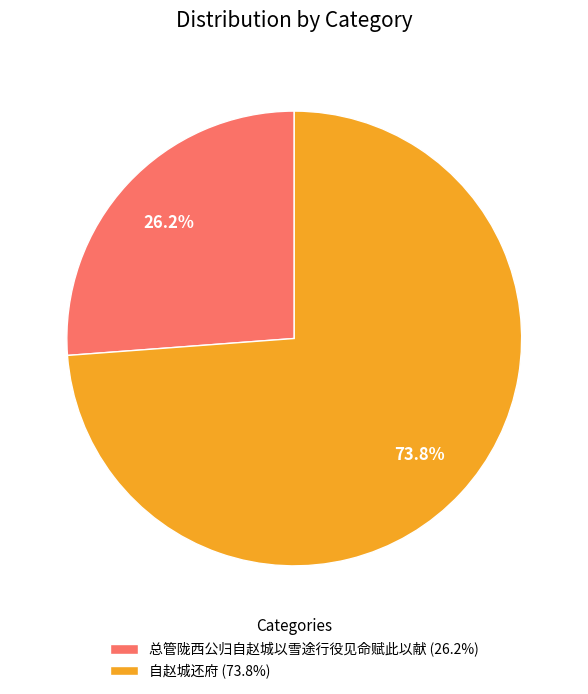

Which has a higher value, 自赵城还府 or 总管陇西公归自赵城以雪途行役见命赋此以献?

自赵城还府